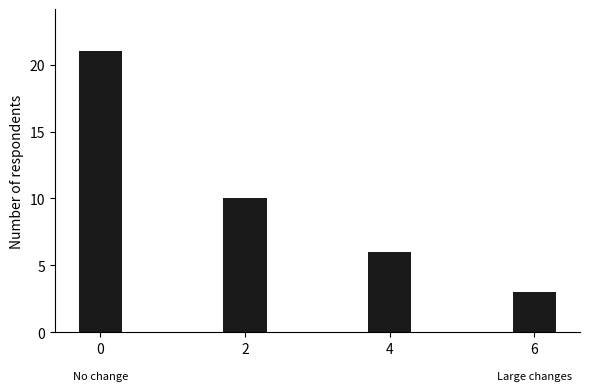

Where is the data nearest to the value 12?

2